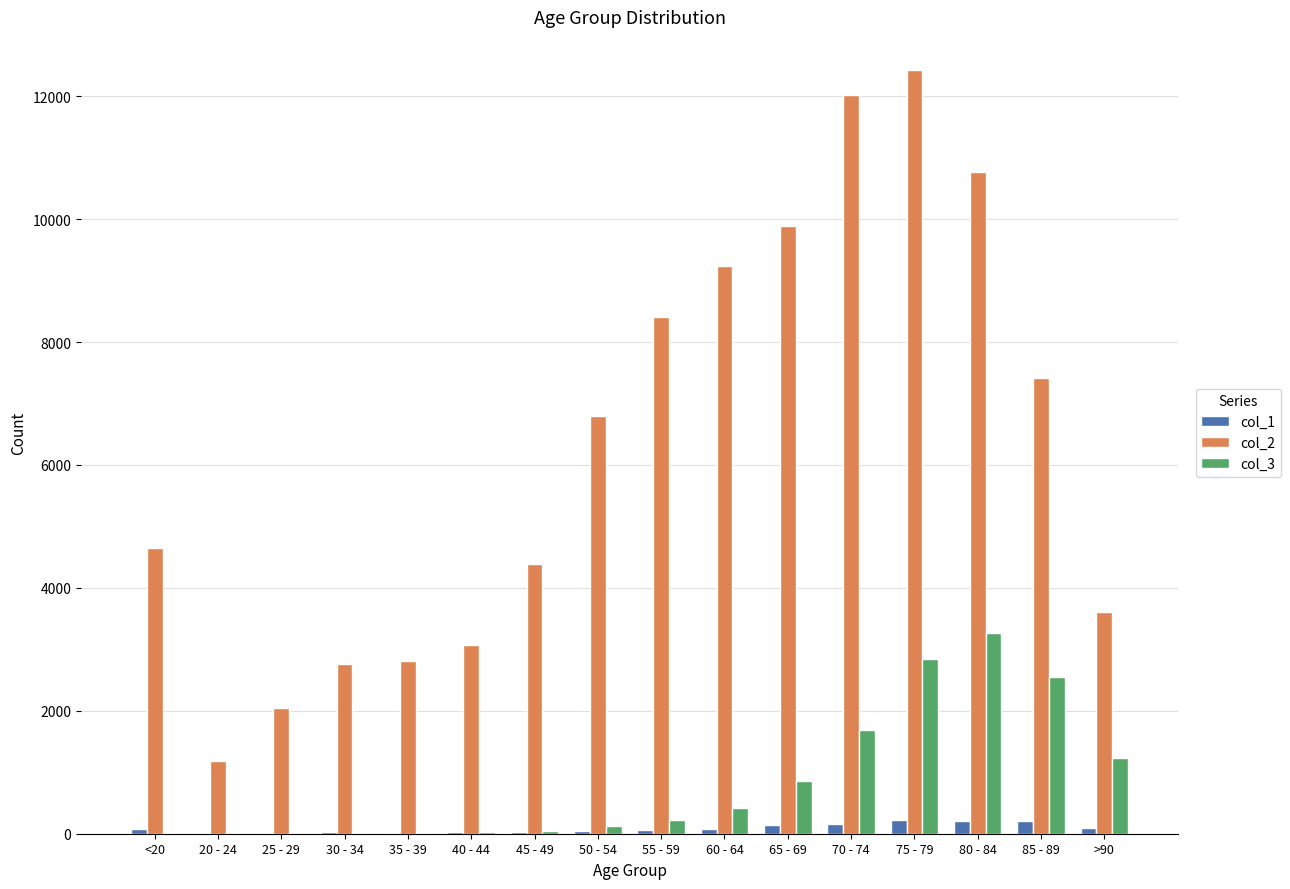

At which category is the sum across all series the highest?

75 - 79